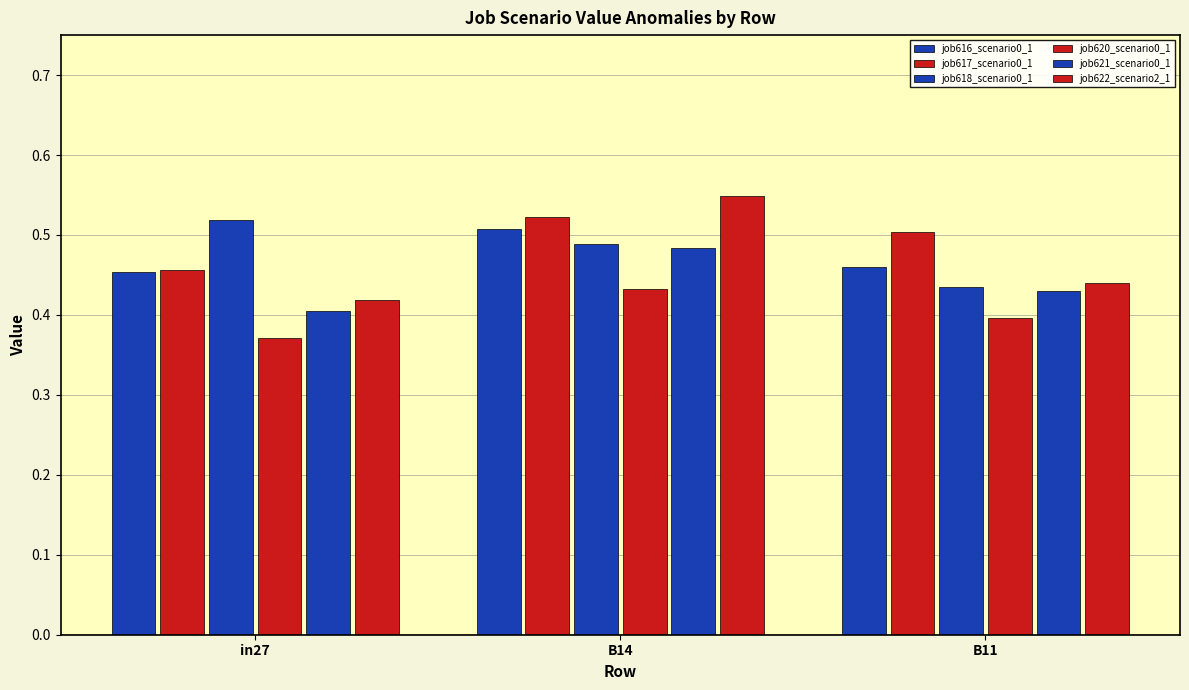

Count the number of data series in this chart.

6